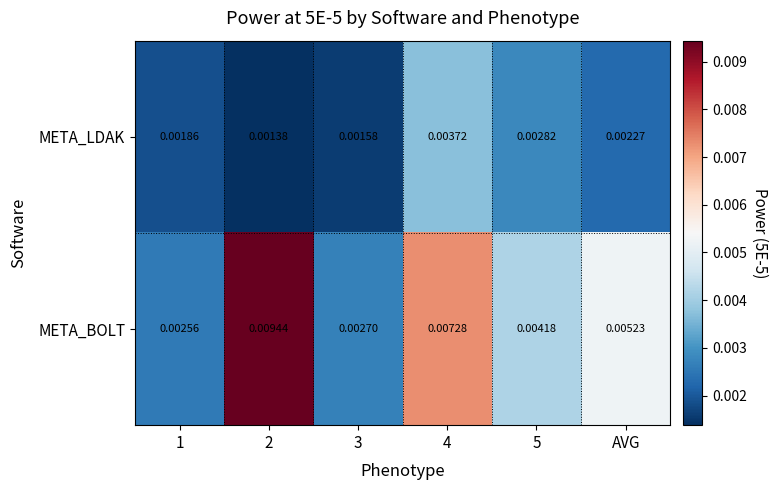

Which series changed the most between 5 and AVG?

META_BOLT